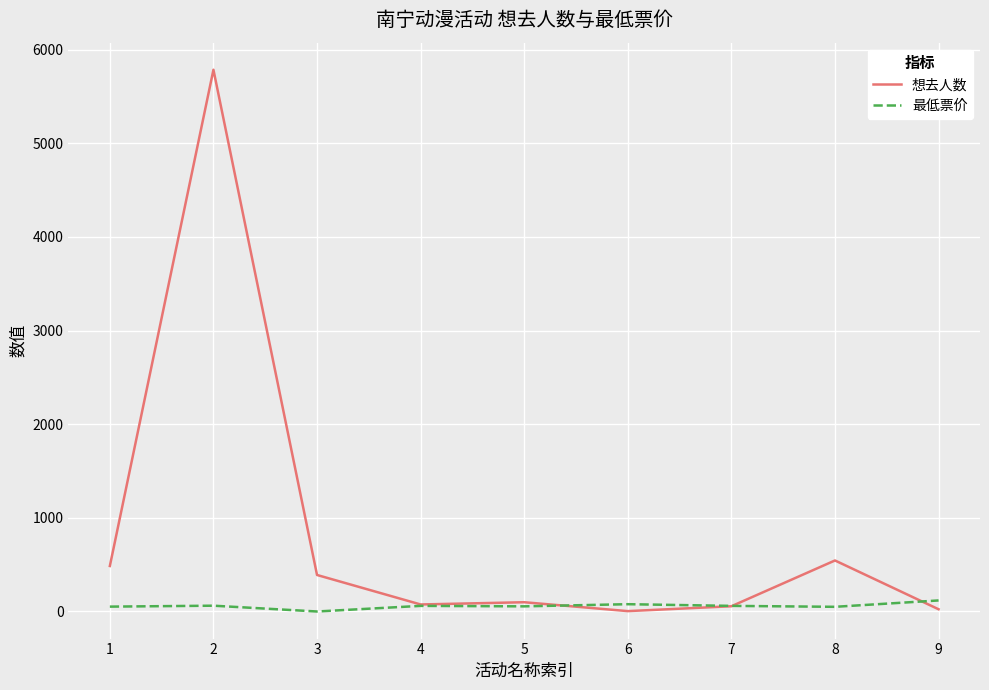

Which series changed the most between 2 and 8?

想去人数